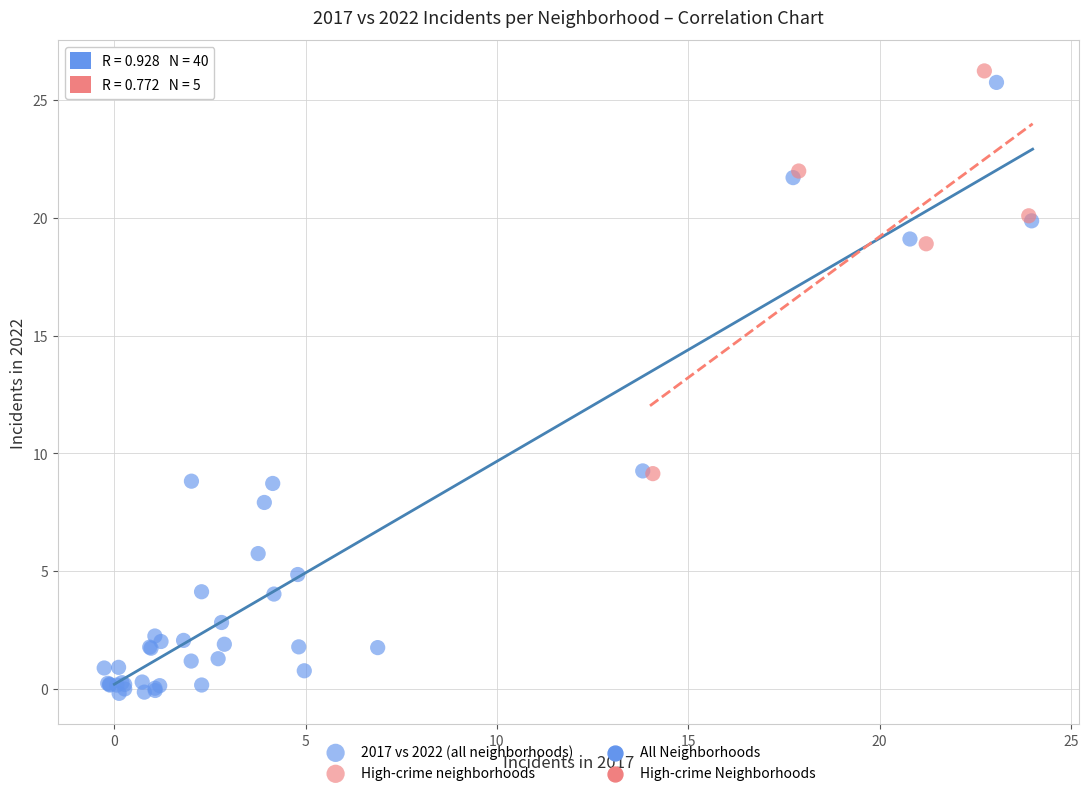

Which series reaches the minimum Y coordinate?

2017 vs 2022 (all neighborhoods)